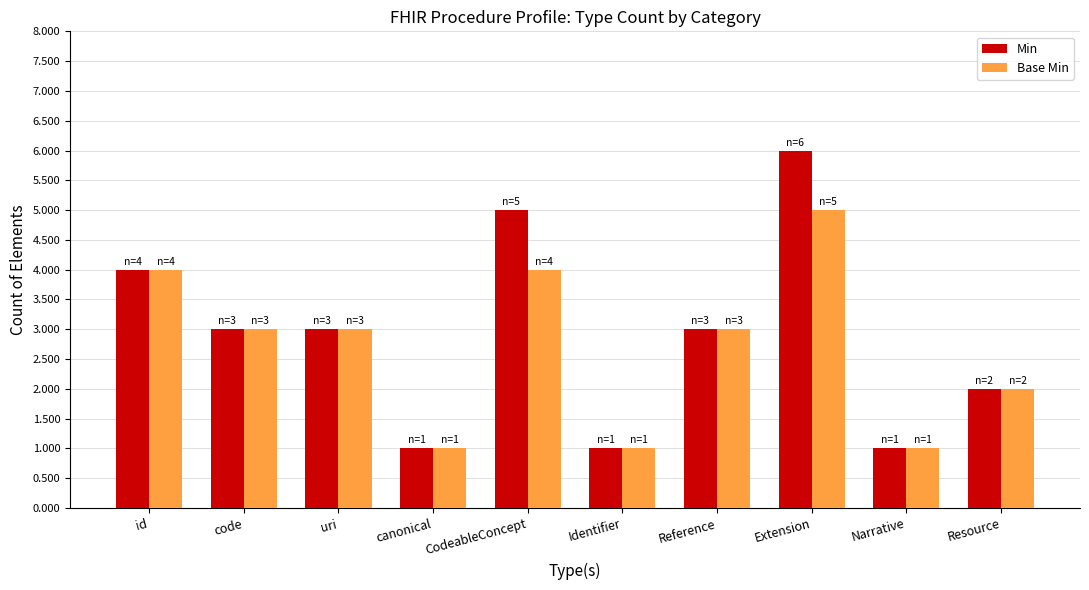

Between code and Extension, which series saw the biggest shift?

Min